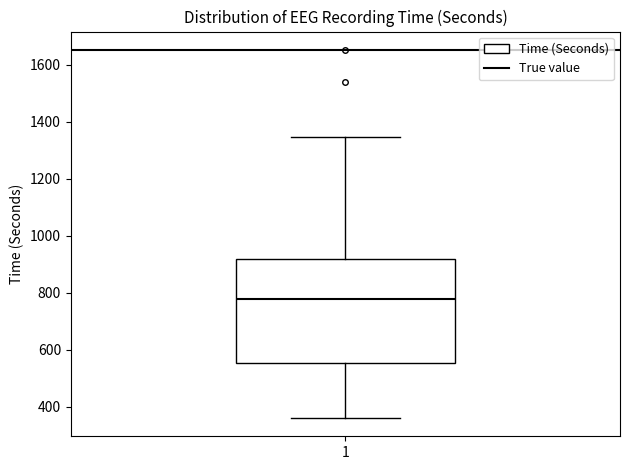

Transcribe this box plot: give where the median line is, the range the box spans, and where the two whiskers end, as read against the y-axis. The values are not printed on the chart, so give them approximately, as read against the axis.

median 780, box 560 to 920, whiskers 360 to 1340